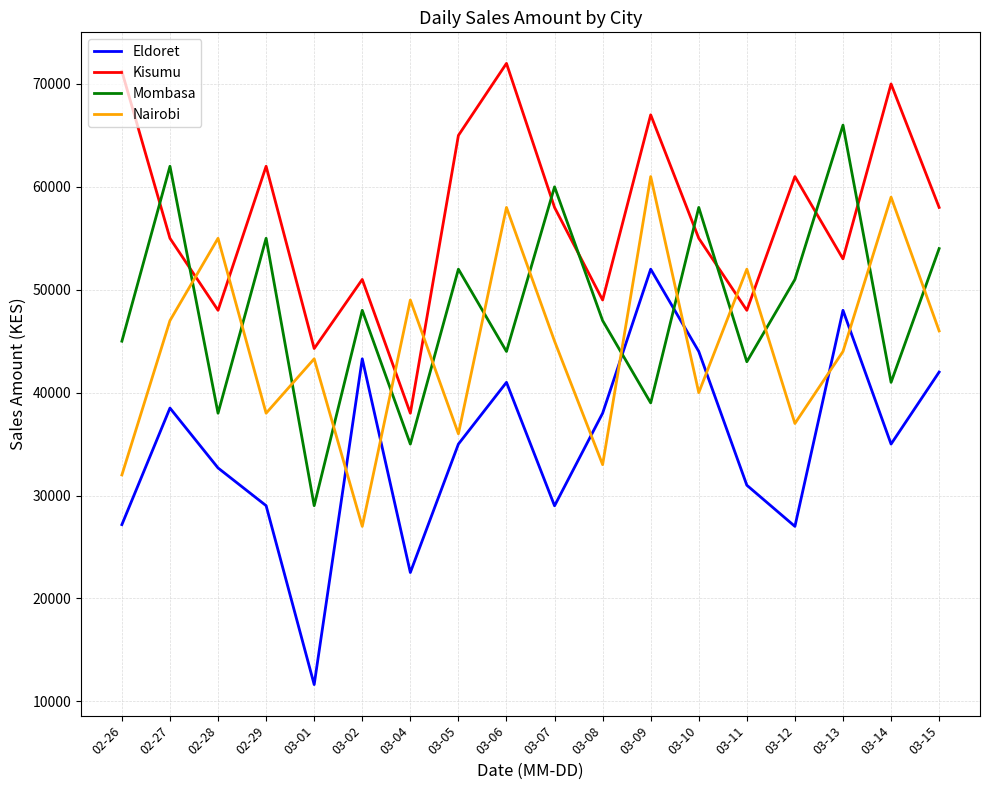

The value of Eldoret at 02-29 is 29013.3. True or false?

True